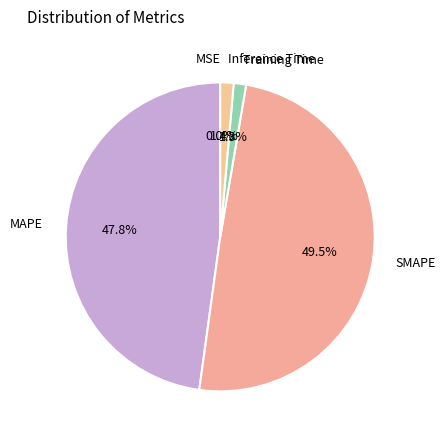

Which slice is the largest?

SMAPE